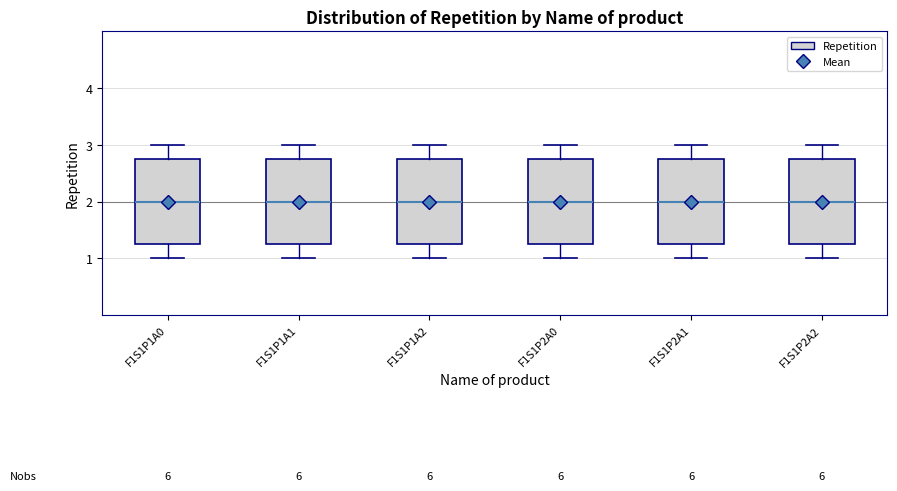

Reading left to right, transcribe this box plot: for each box, give where its median line is, the range the box spans, and where its two whiskers end, as read against the y-axis. The values are not printed on the chart, so give them approximately, as read against the axis.

F1S1P1A0: median 2.0, box 1.3 to 2.8, whiskers 1.0 to 3.0
F1S1P1A1: median 2.0, box 1.3 to 2.8, whiskers 1.0 to 3.0
F1S1P1A2: median 2.0, box 1.3 to 2.8, whiskers 1.0 to 3.0
F1S1P2A0: median 2.0, box 1.3 to 2.8, whiskers 1.0 to 3.0
F1S1P2A1: median 2.0, box 1.3 to 2.8, whiskers 1.0 to 3.0
F1S1P2A2: median 2.0, box 1.3 to 2.8, whiskers 1.0 to 3.0